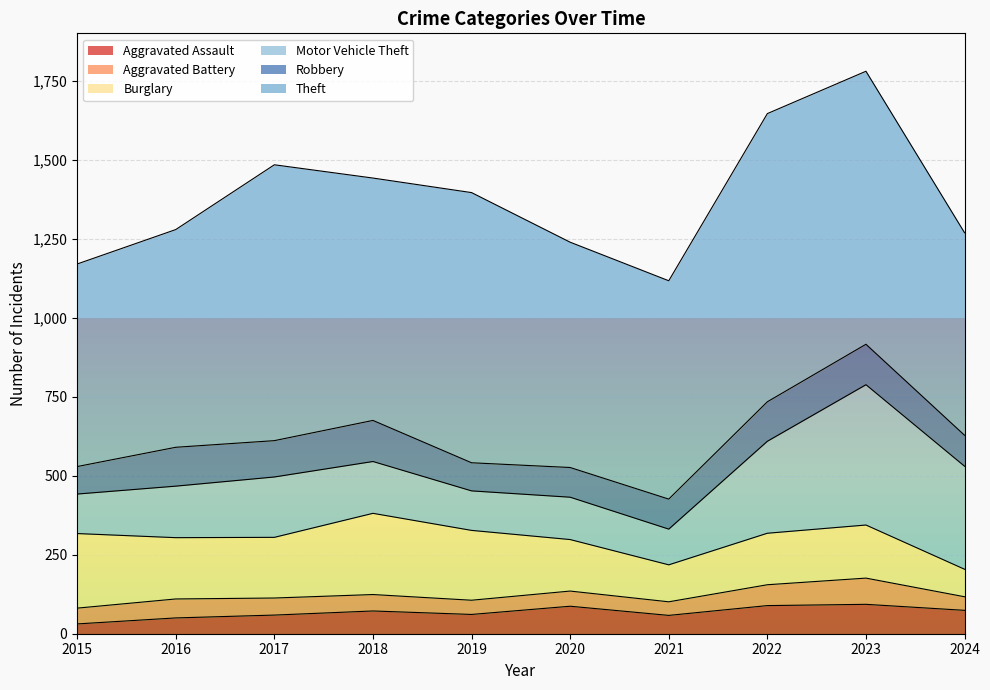

Which series has the widest spread of values?

Motor Vehicle Theft